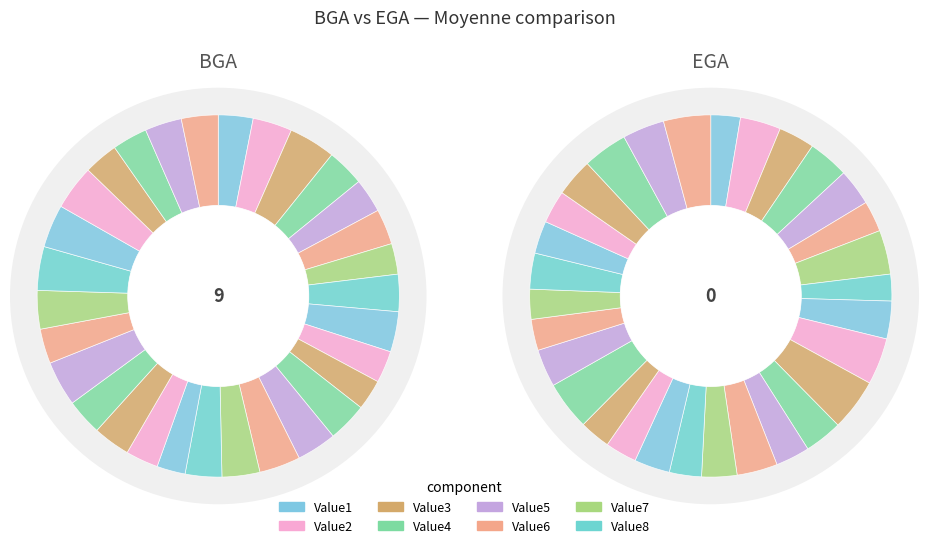

How many slices are in this pie chart?

30